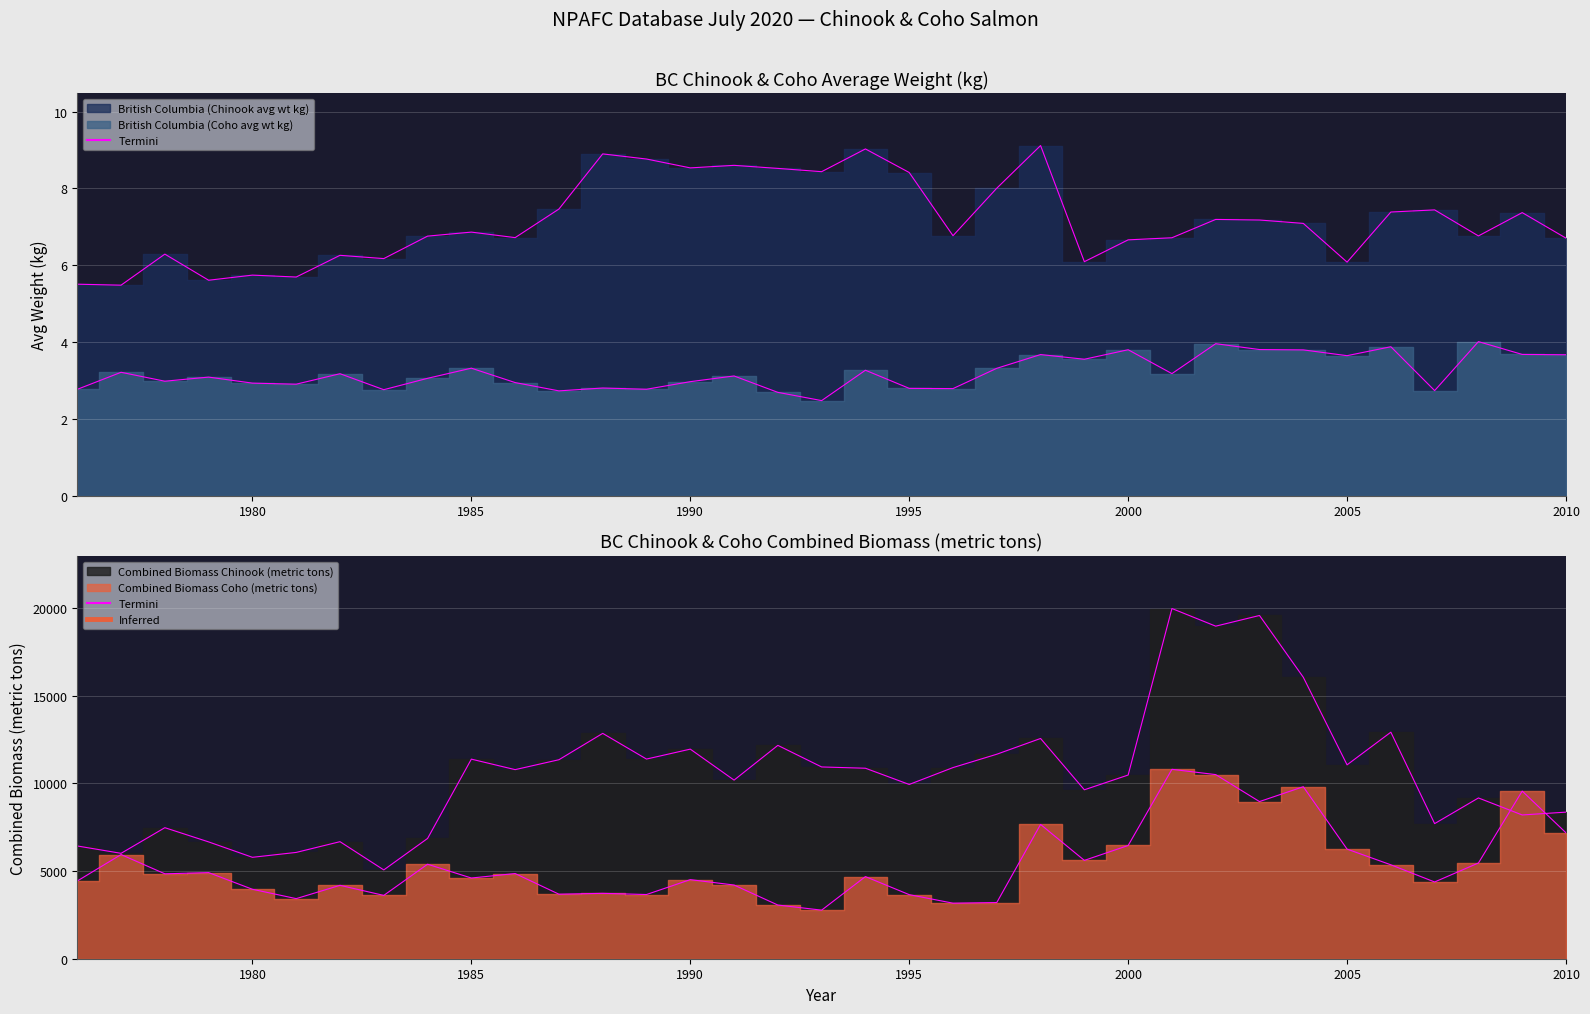

True or false: British Columbia (Chinook avg wt kg) and British Columbia (Coho avg wt kg) intersect in this chart.

False